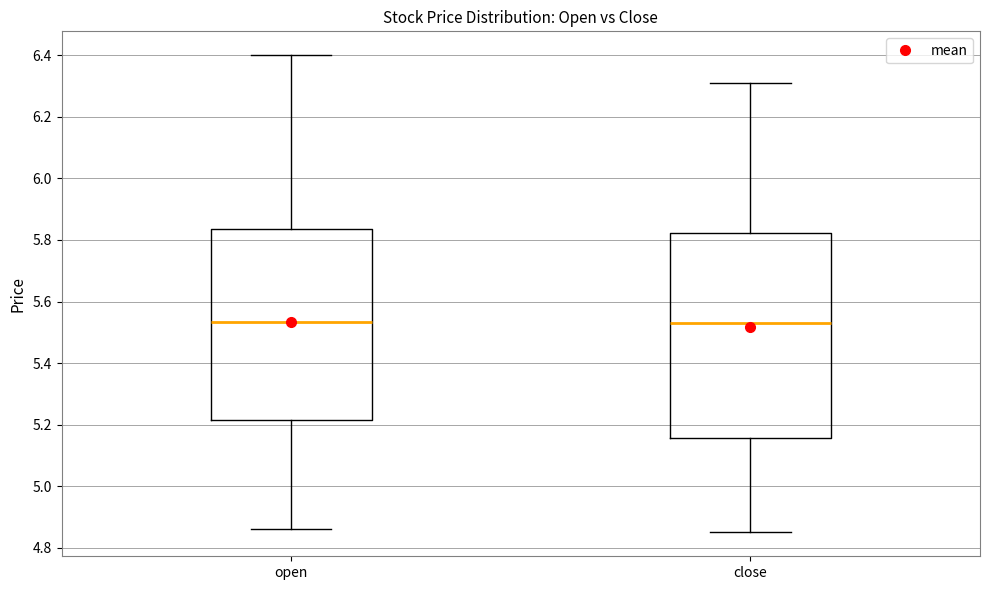

Reading left to right, read every box against the y-axis: the position of its median line, the range the box covers, and the ends of its whiskers. The values are not printed on the chart, so give them approximately, as read against the axis.

open: median 5.54, box 5.22 to 5.84, whiskers 4.86 to 6.40
close: median 5.54, box 5.16 to 5.82, whiskers 4.86 to 6.32